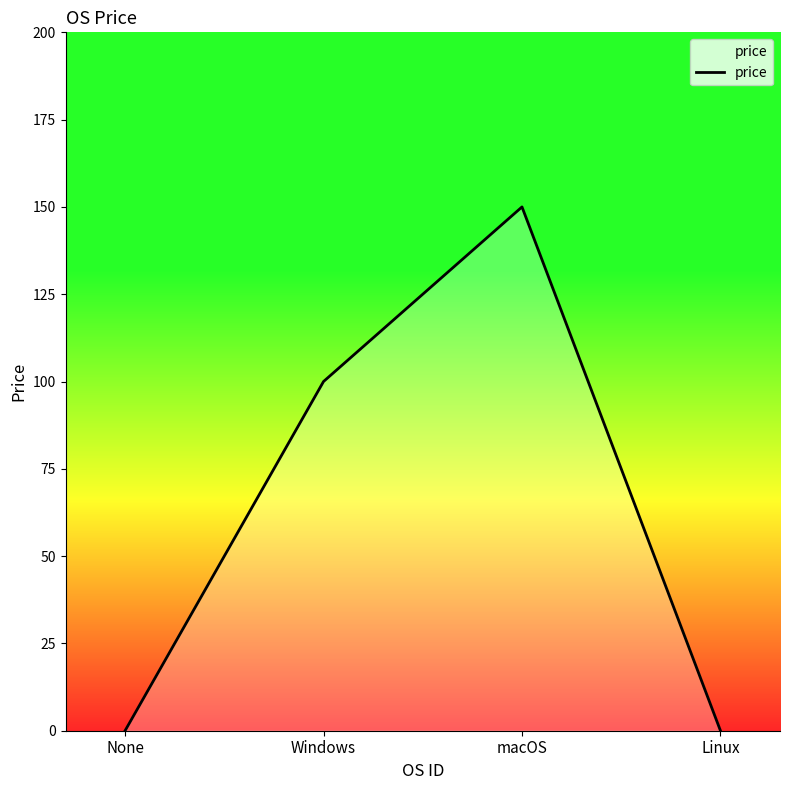

The value at Windows is 178. True or false?

False